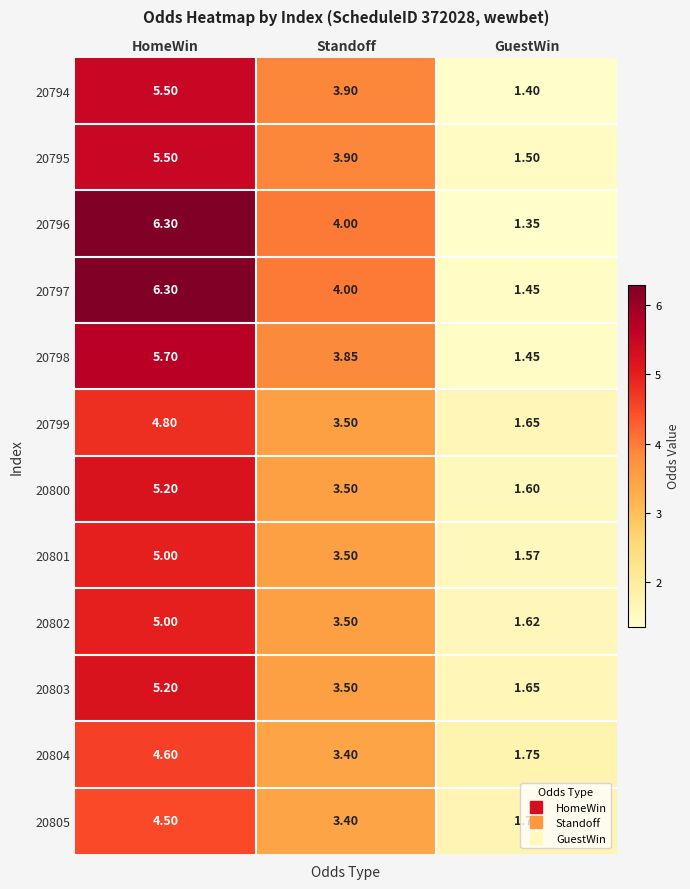

At which label does 20803 reach its minimum?

GuestWin